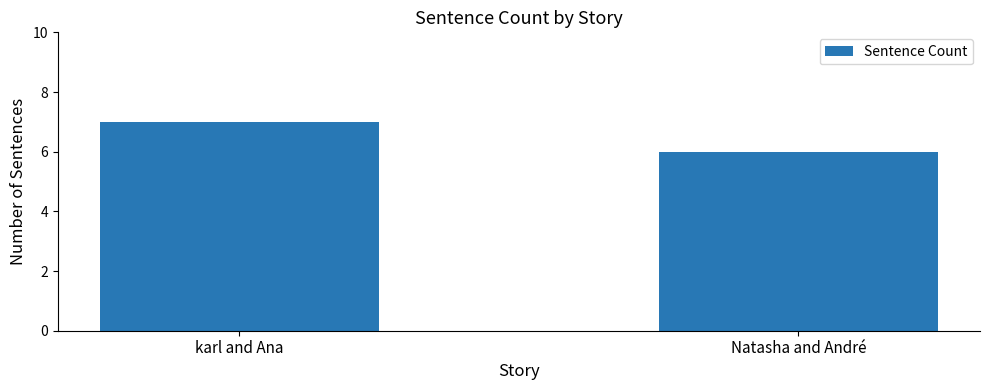

Does the chart contain stacked bars?

No